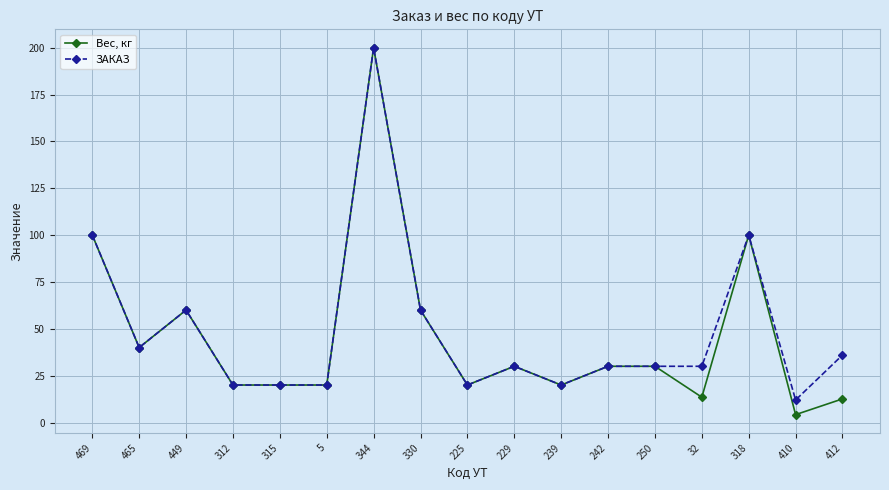

Reading right to left, extract all data points from this chart.

Вес, кг: 12.6	4.2	100.0	13.5	30.0	30.0	20.0	30.0	20.0	60.0	200.0	20.0	20.0	20.0	60.0	40.0	100.0
ЗАКАЗ: 36.0	12.0	100.0	30.0	30.0	30.0	20.0	30.0	20.0	60.0	200.0	20.0	20.0	20.0	60.0	40.0	100.0